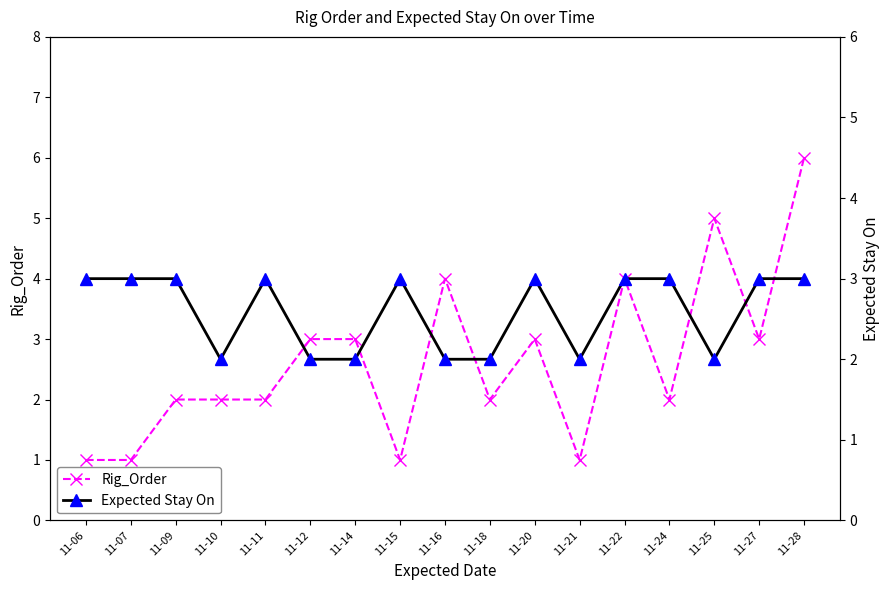

What is the sum of the Rig_Order values at 11-16 and 11-09?

6